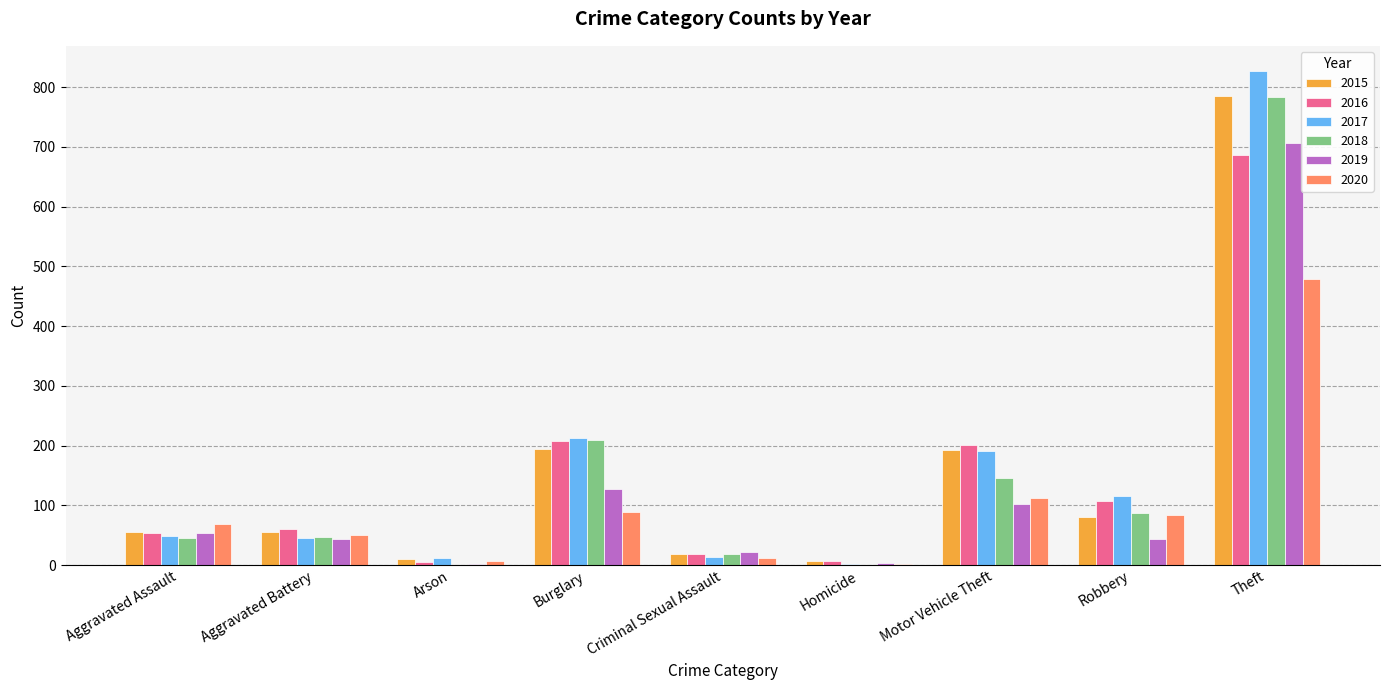

Count the number of data series in this chart.

6